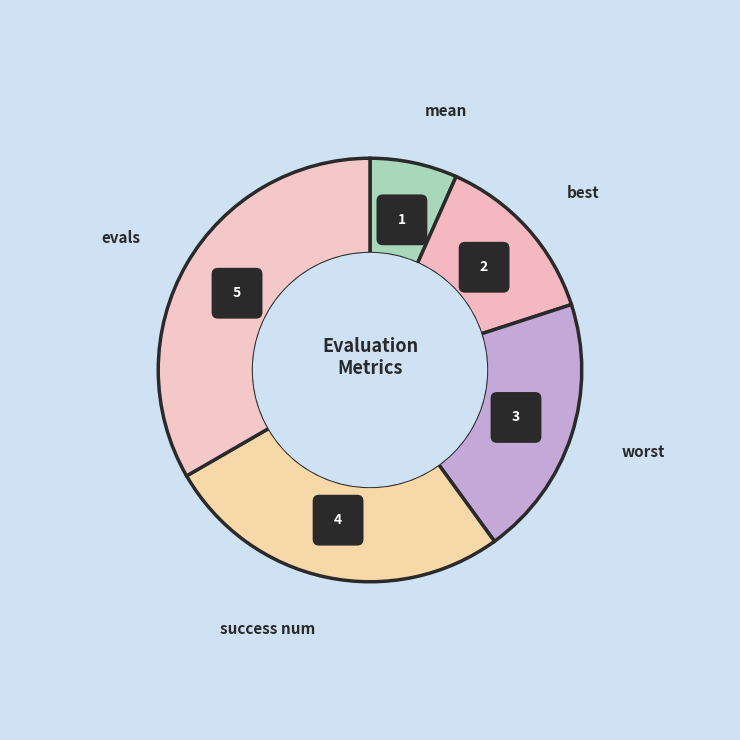

To the nearest percent, what is the difference between the best and mean slice percentages?

7%